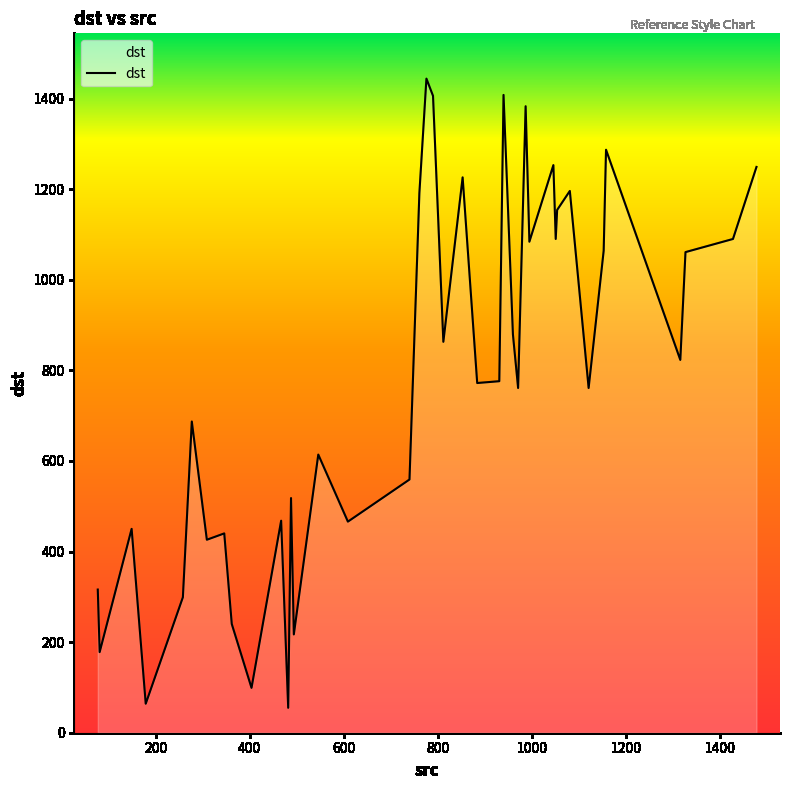

What is the maximum value shown in the chart?

1444